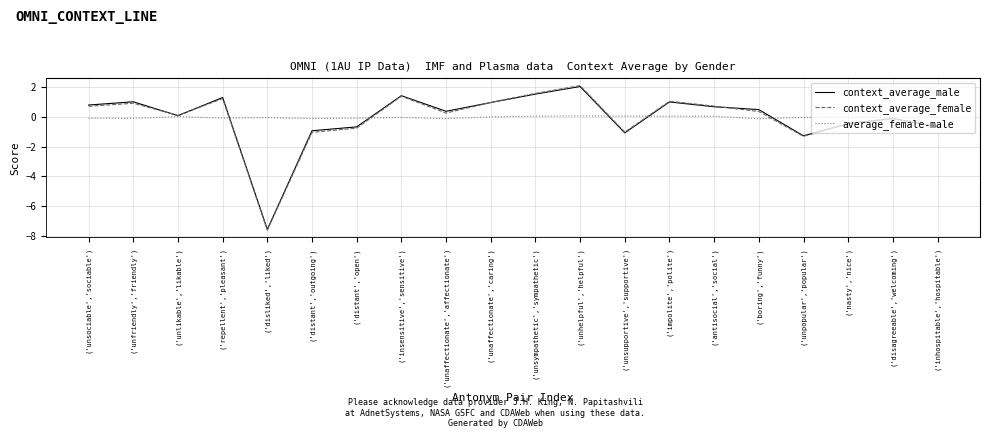

True or false: context_average_female has more than 1 interior local peaks.

True